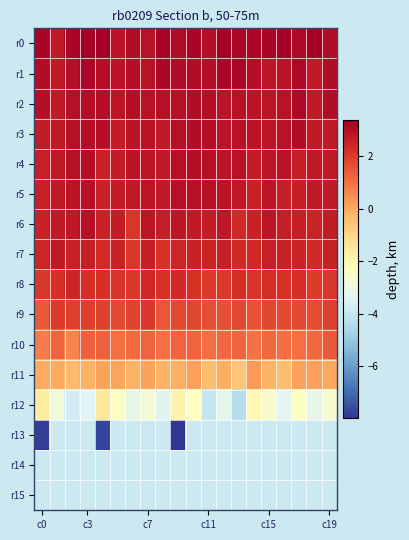

How many categories are shown in the chart?

20